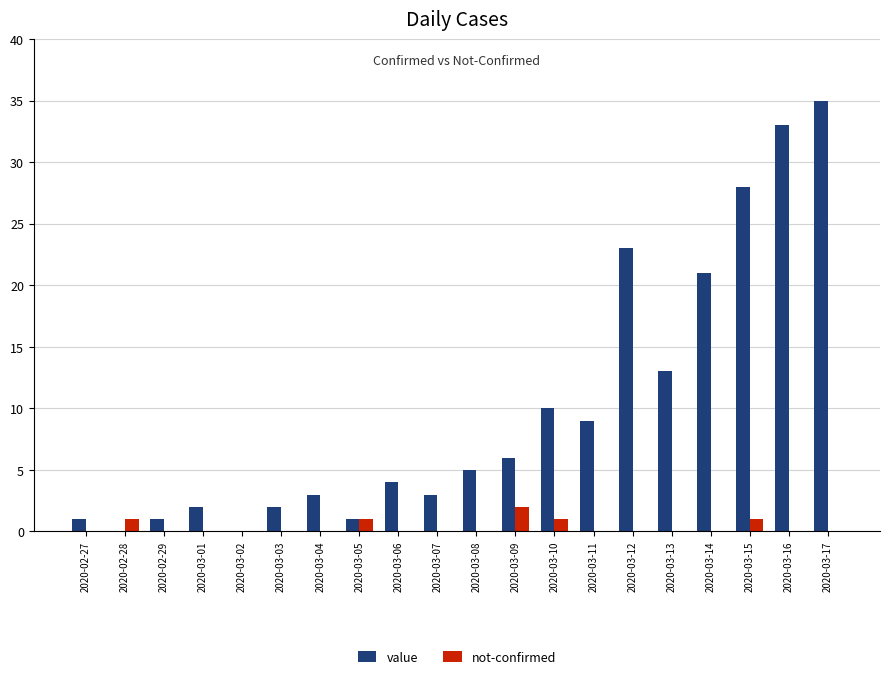

Reading left to right, extract all data points from this chart.

value: 1	0	1	2	0	2	3	1	4	3	5	6	10	9	23	13	21	28	33	35
not-confirmed: 0	1	0	0	0	0	0	1	0	0	0	2	1	0	0	0	0	1	0	0